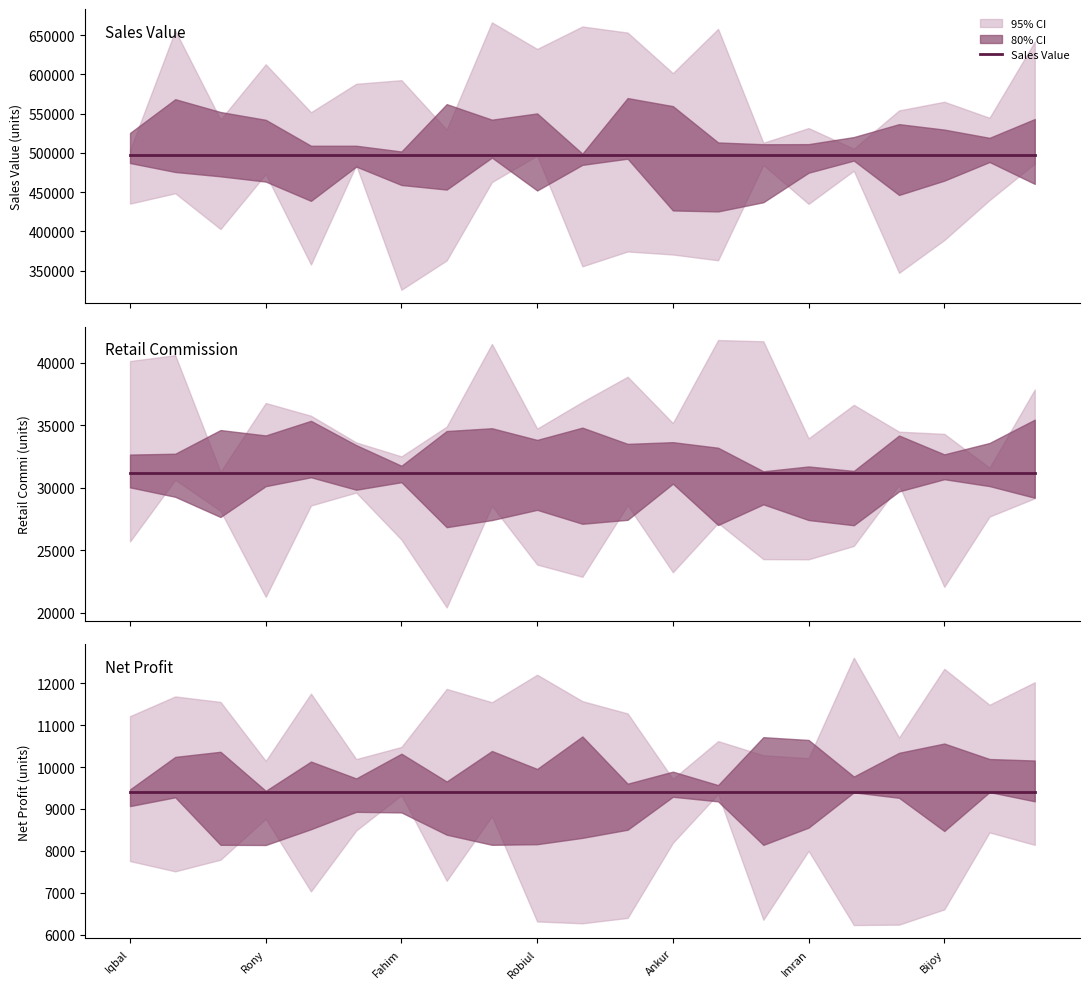

At how many categories does at least one series exceed 242546?

21